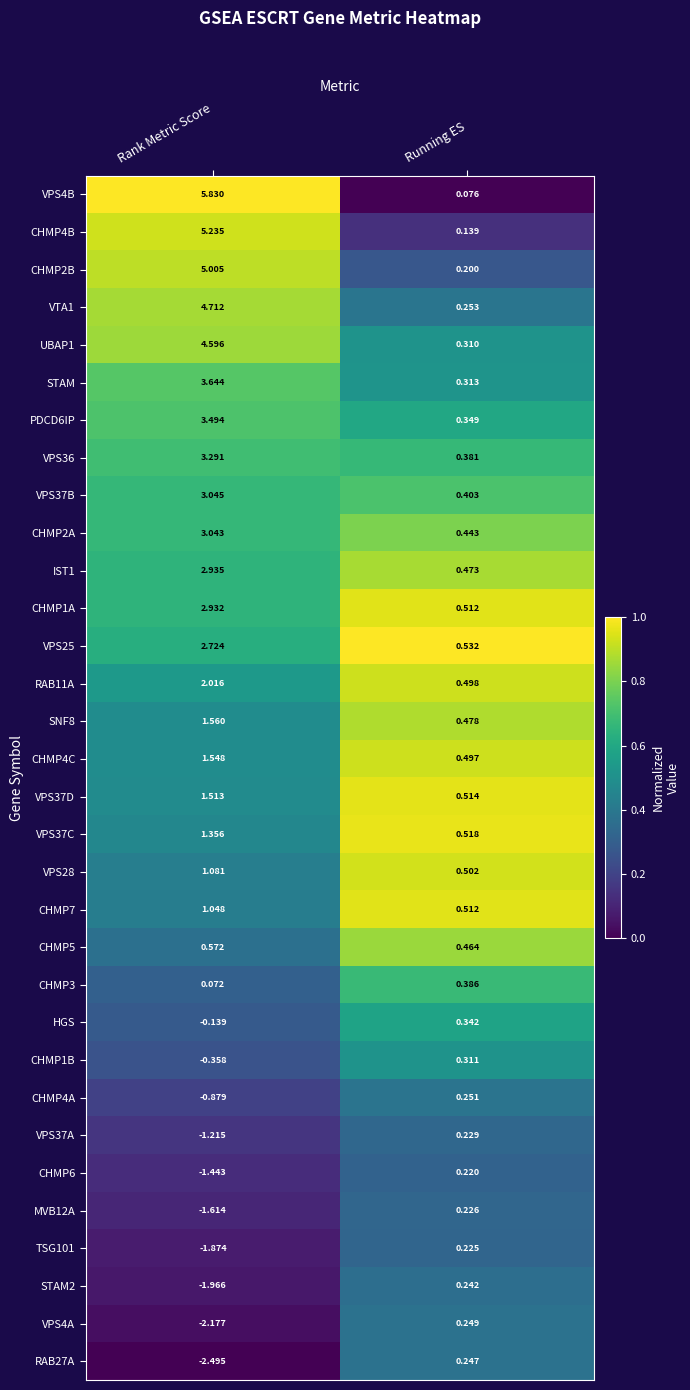

At which category does the chart reach its peak across all series?

Rank Metric Score